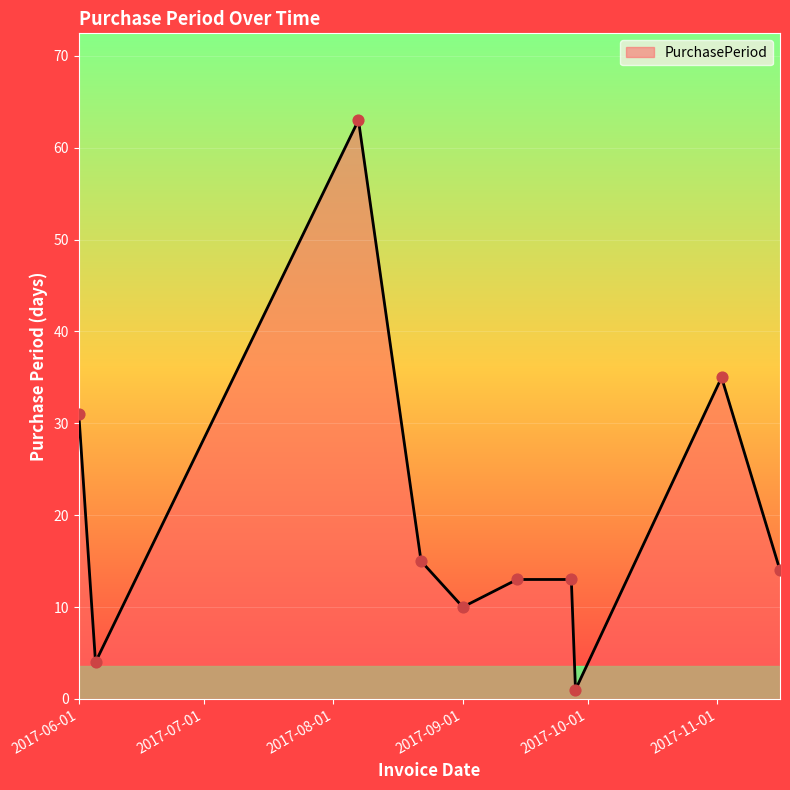

What is the difference between the maximum and minimum values?

62